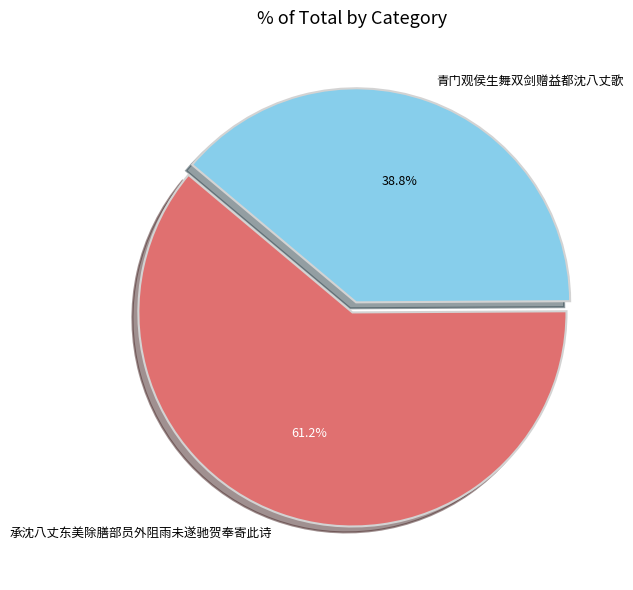

What portion of the pie excludes 青门观侯生舞双剑赠益都沈八丈歌?

61.2%